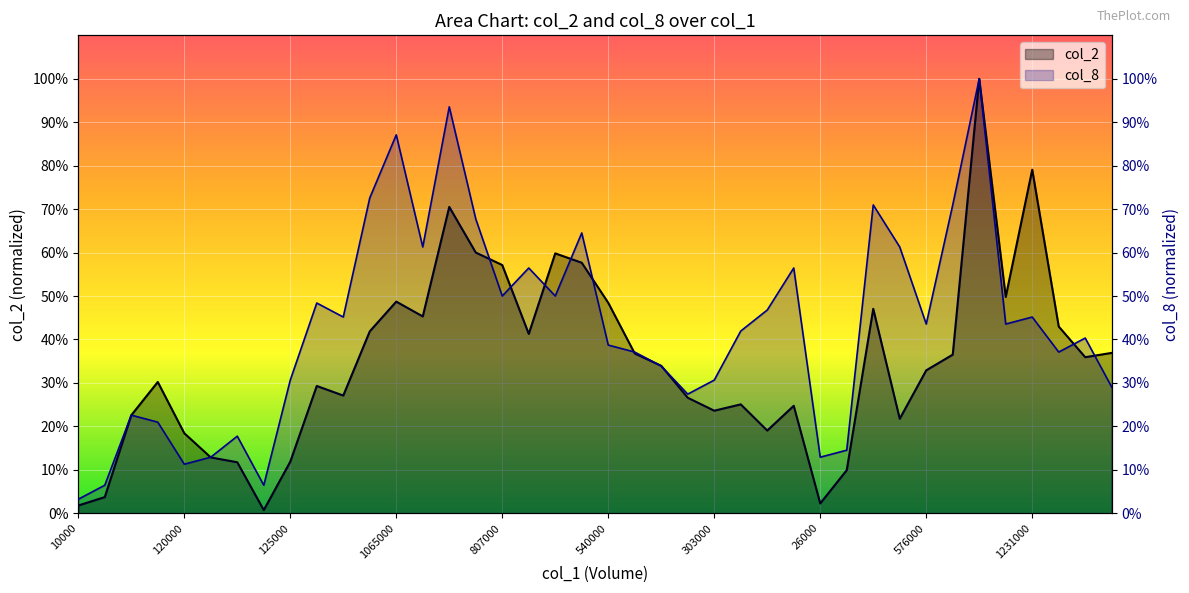

List the labels in order of col_8 value, smallest first.

10000, 22000, 6000, 120000, 83000, 26000, 108000, 78000, 190000, 143000, 377000, 458000, 125000, 303000, 434000, 468000, 656000, 540000, 459000, 347000, 576000, 799000, 353000, 1231000, 312000, 325000, 807000, 665000, 535000, 354000, 909000, 401000, 722000, 910000, 566000, 844000, 721000, 1065000, 1152000, 1511000